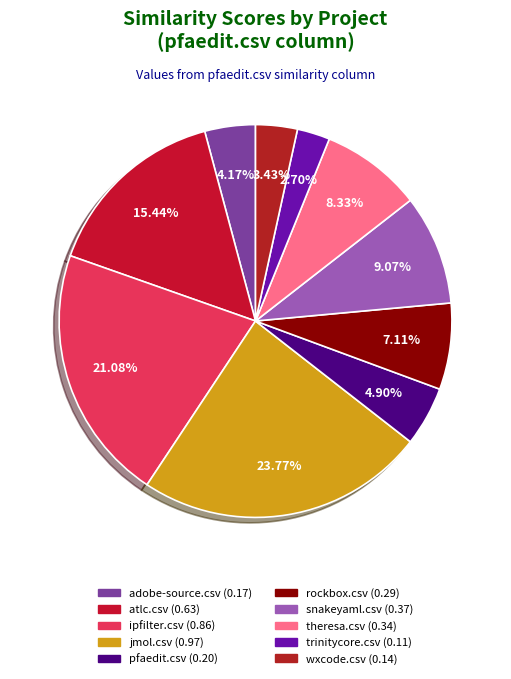

What percentage do trinitycore.csv and ipfilter.csv together represent?

23.8%